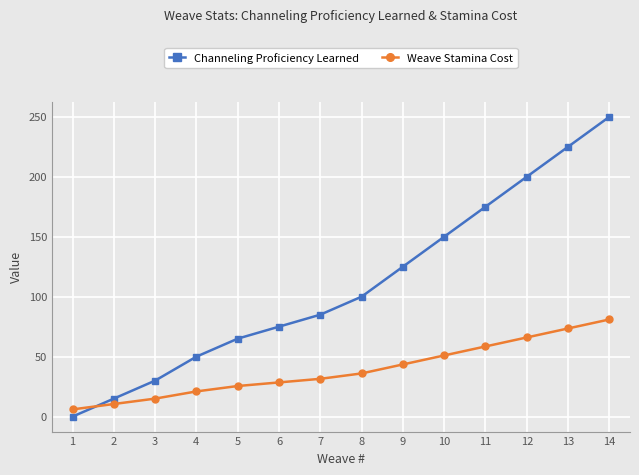

Which series has the largest total across all categories?

Channeling Proficiency Learned